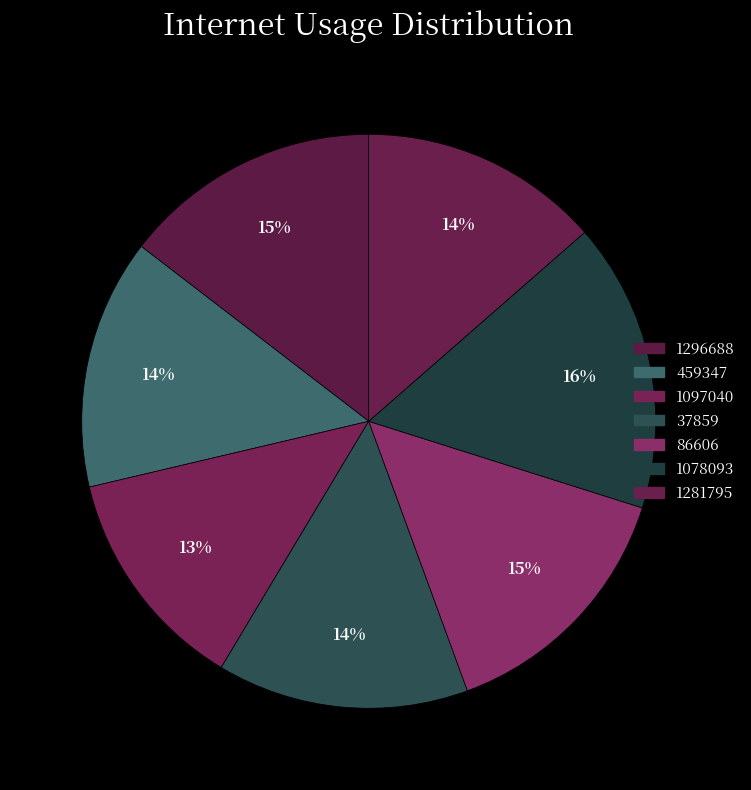

To the nearest percent, what percentage of the pie is 1281795?

14%